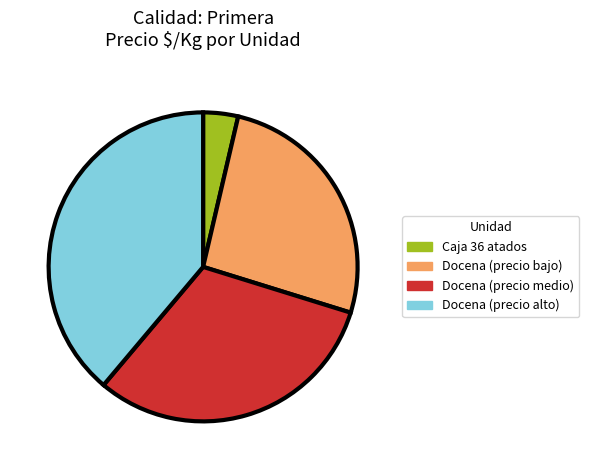

Approximately how many times larger is the value at Docena (precio alto) compared to Docena (precio bajo)?

1.5